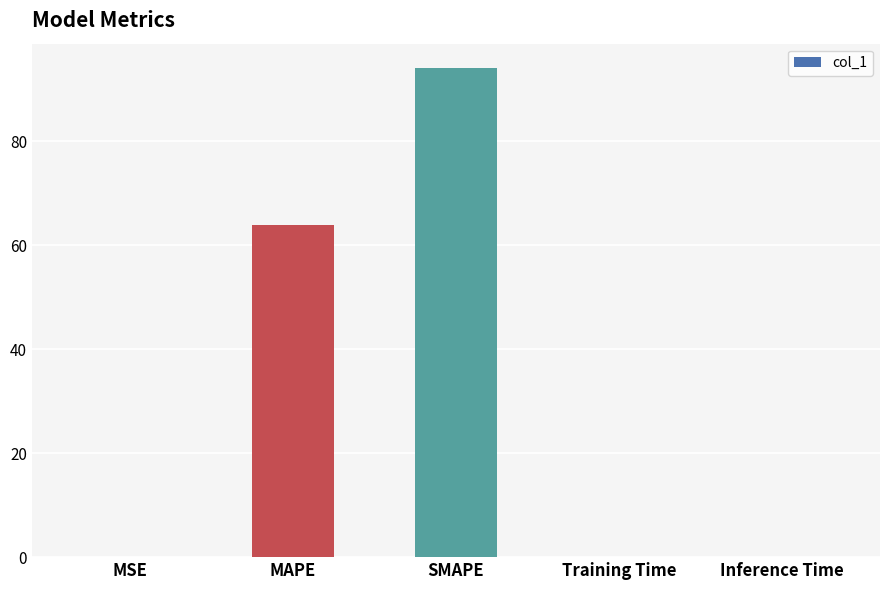

What is the sum of all values?

158.2